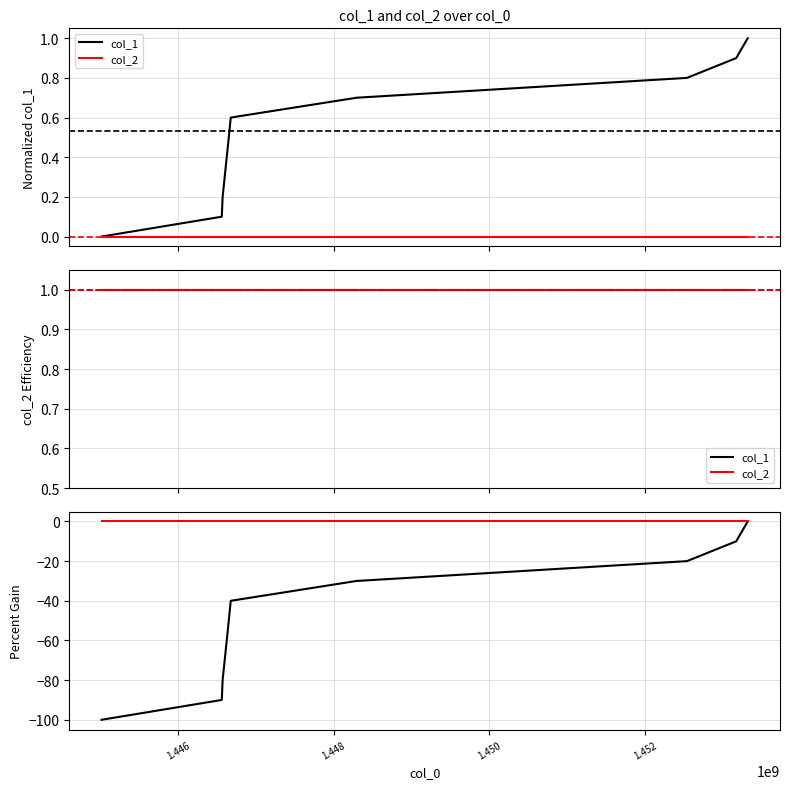

What is the difference between the maximum and minimum values in the col_1 series?

100.0